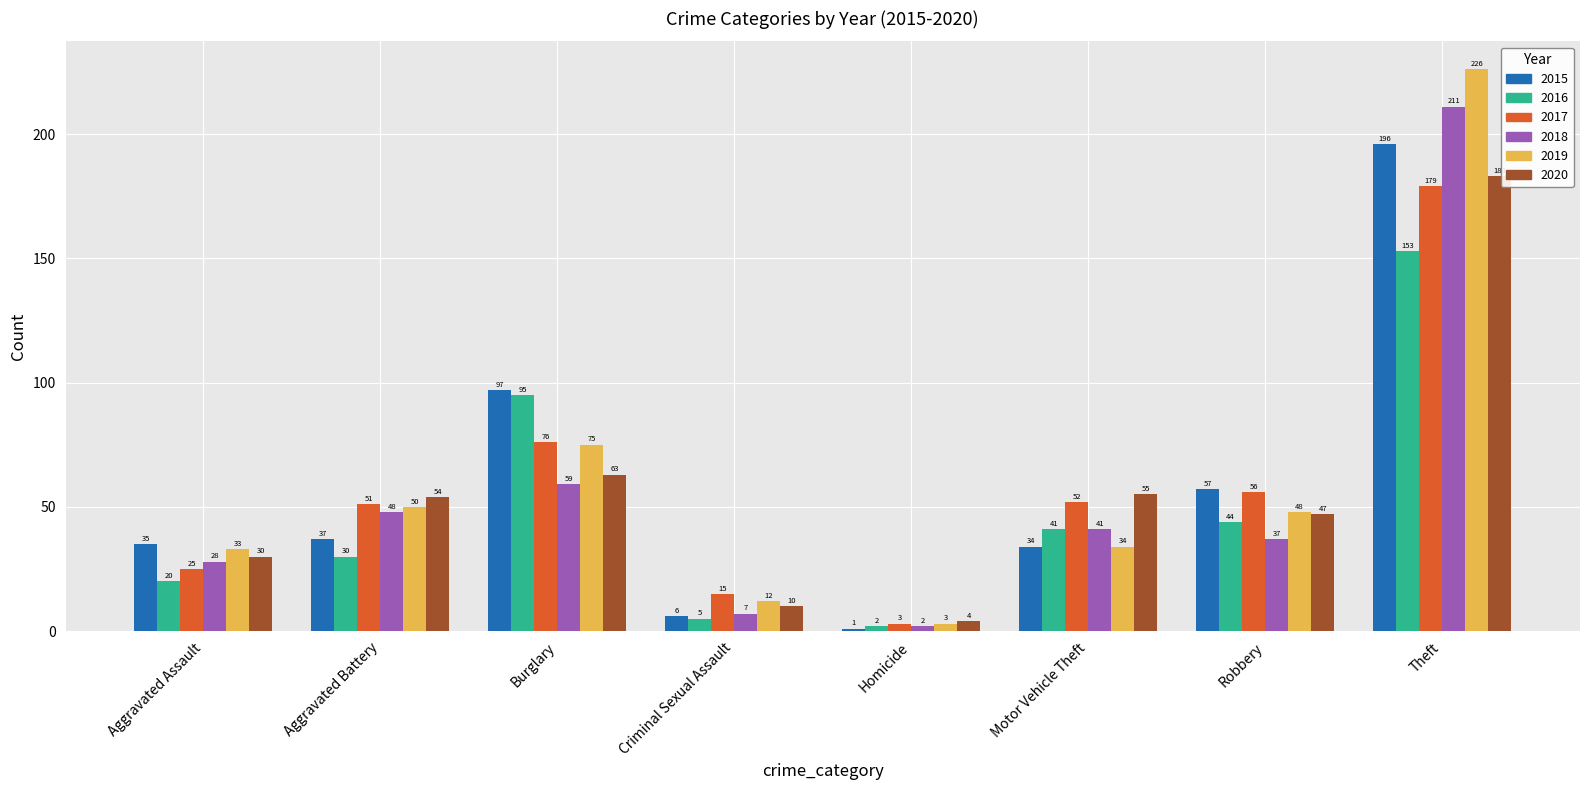

How many data points in 2017 are less than 52?

4